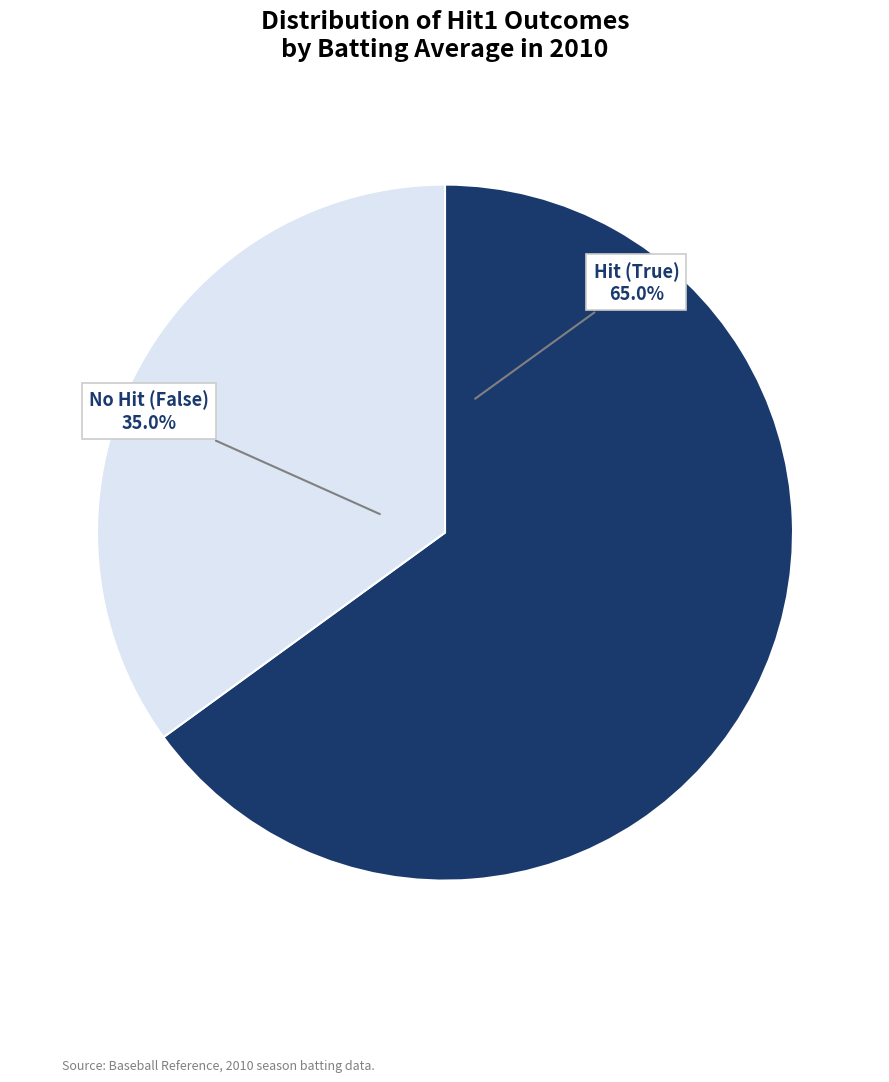

Count the number of slices in the pie.

2